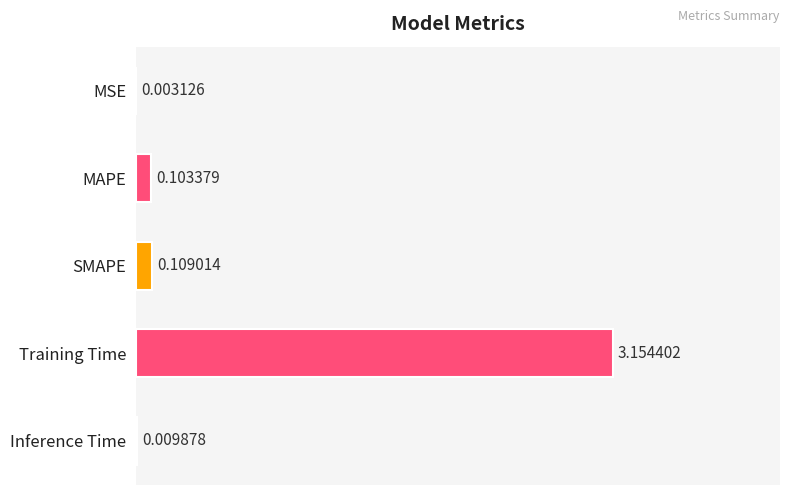

At which label is the value closest to 1?

SMAPE